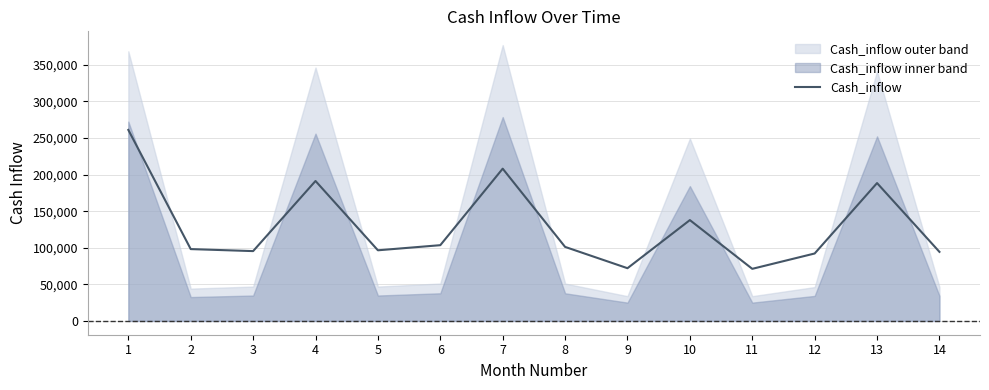

What is the value of the 6th point from the left?

103525.6